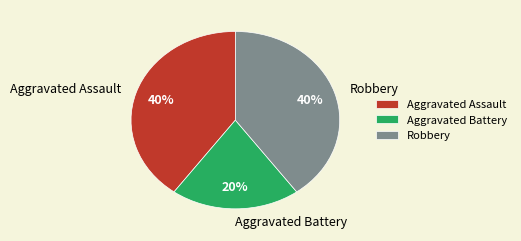

How many slices are in this pie chart?

3